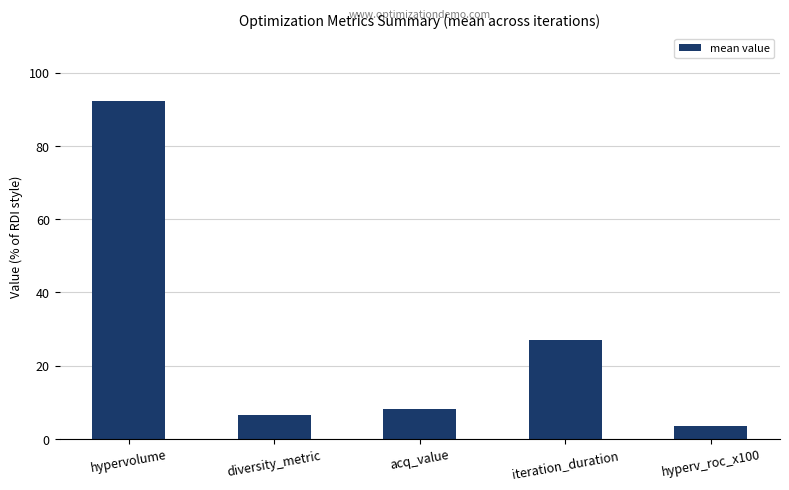

Reading left to right, extract all data points from this chart.

hypervolume=92.3	diversity_metric=6.6	acq_value=8.3	iteration_duration=27.1	hyperv_roc_x100=3.6